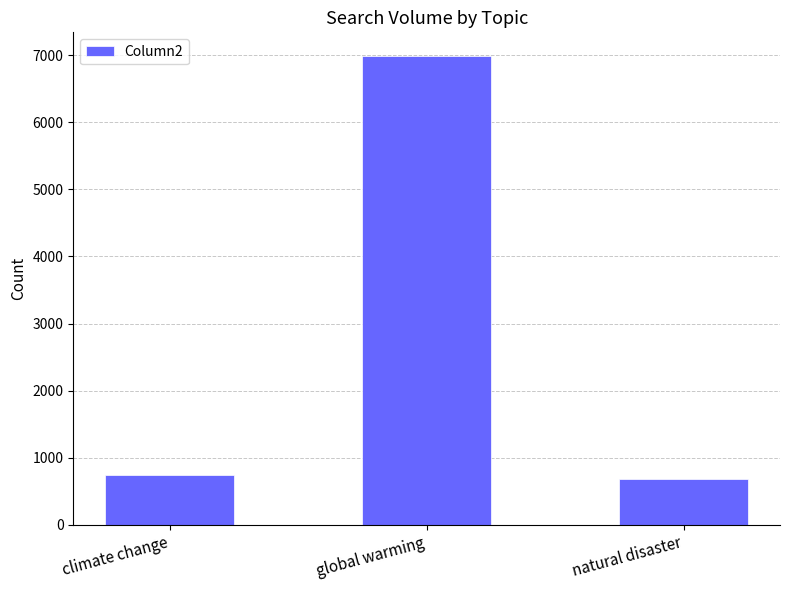

What is the change in value from climate change to global warming?

+6248